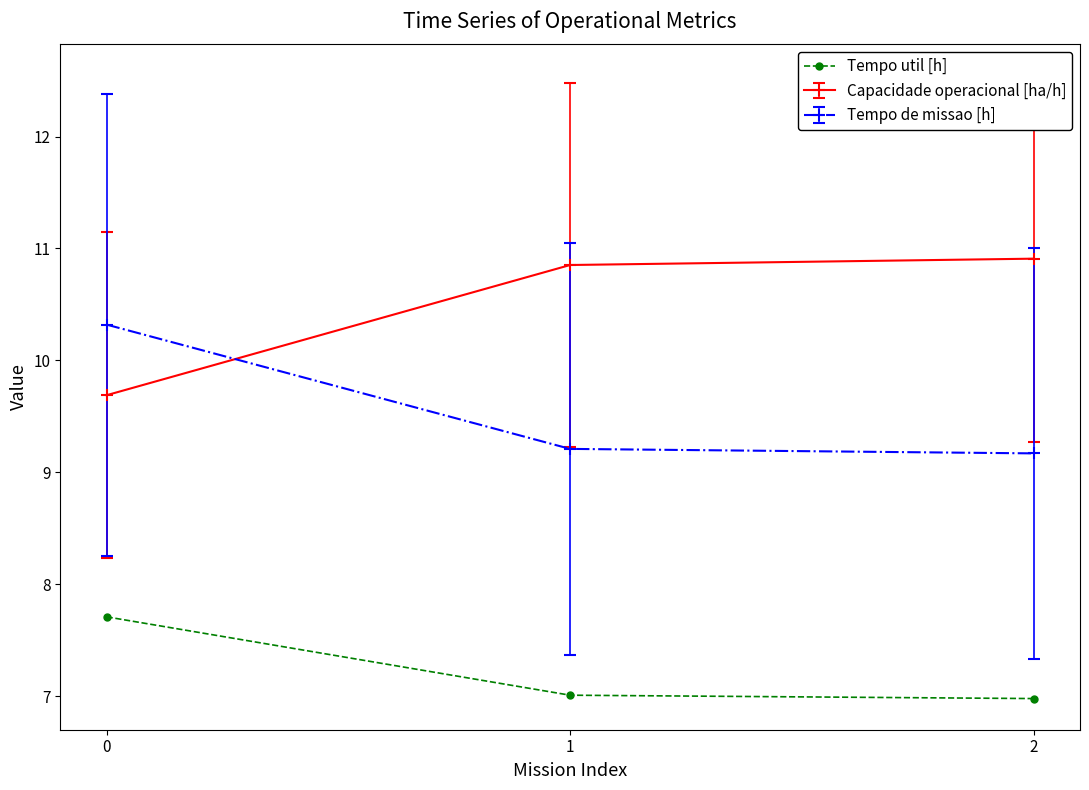

Is it true that Tempo util [h] equals 7.0 at 2?

True